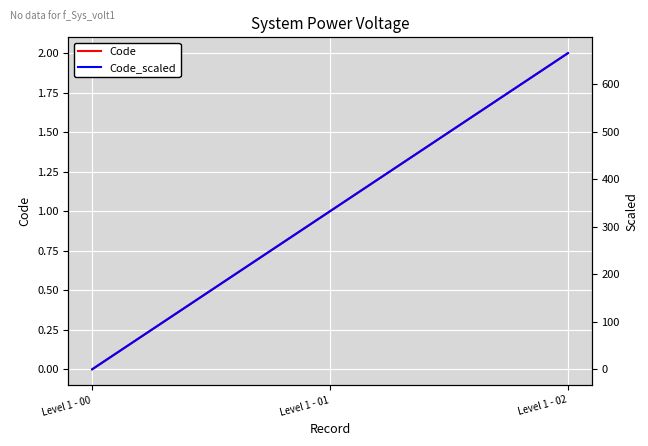

What are all the series names shown in the legend?

Code, Code_scaled